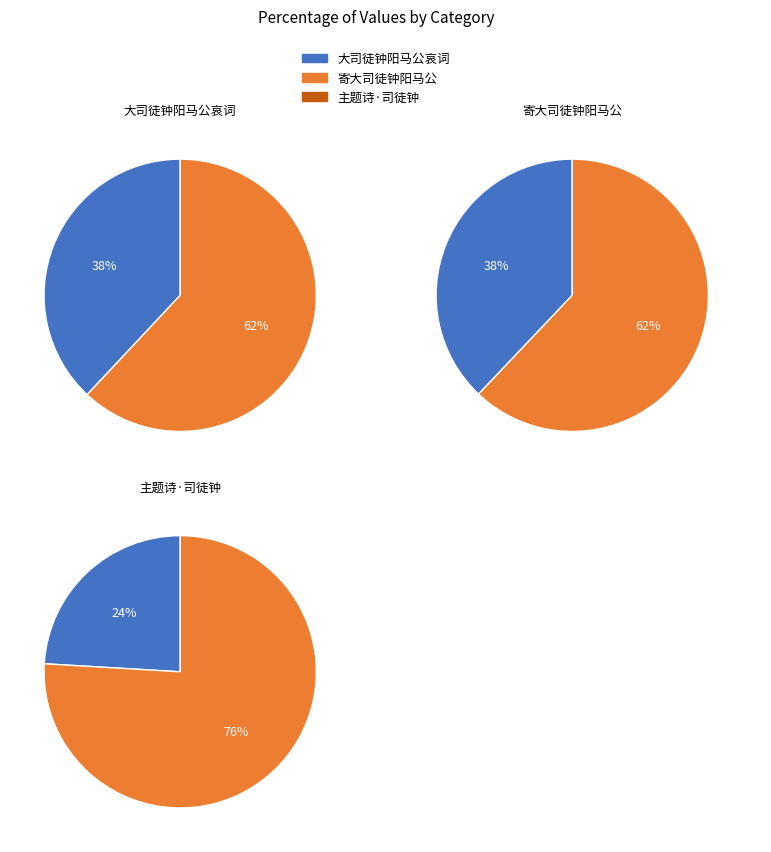

How many slices are in this pie chart?

3